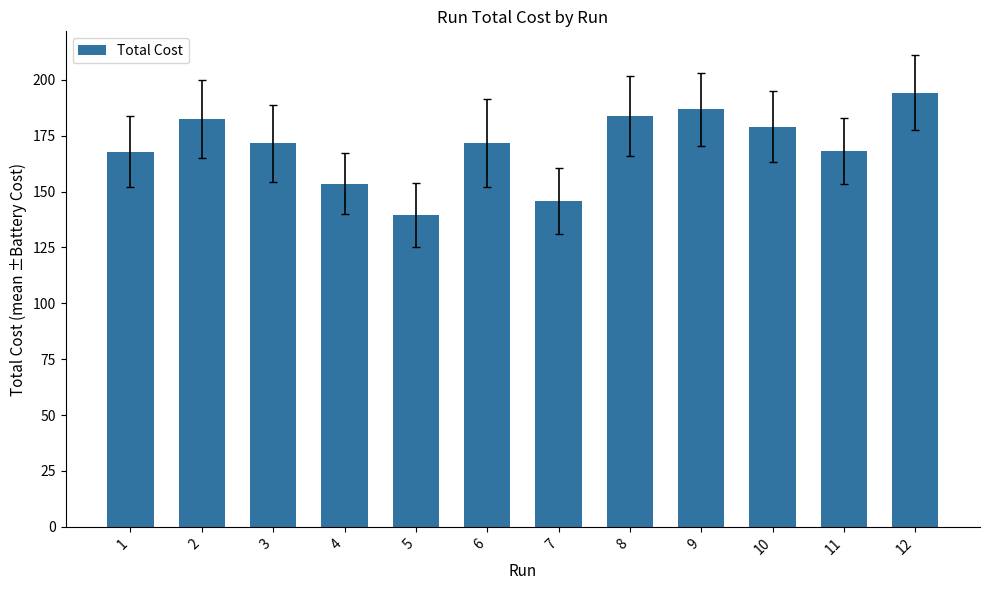

What is the value of the 1st bar from the left?

167.9